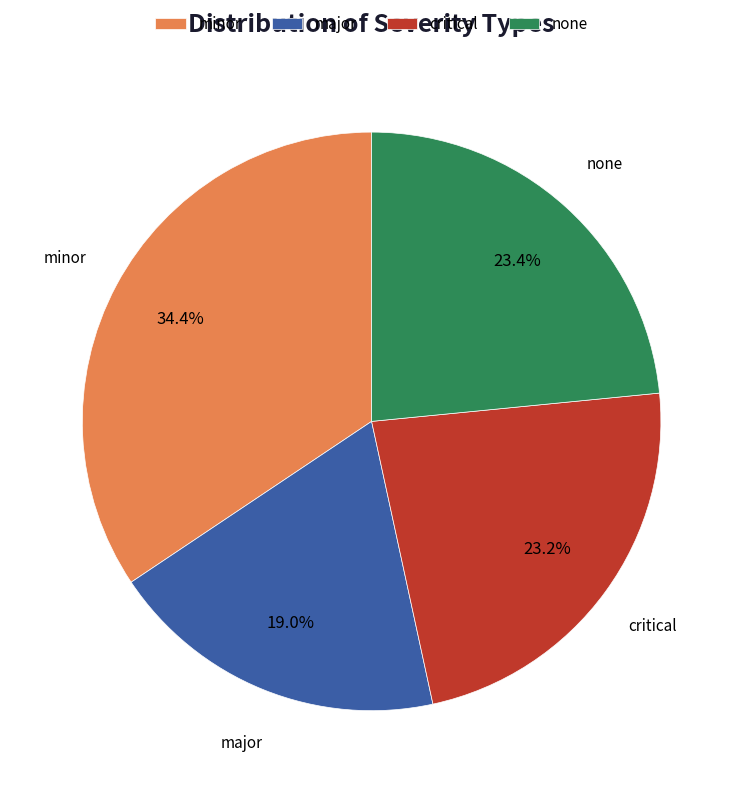

Does any single category account for the majority?

No